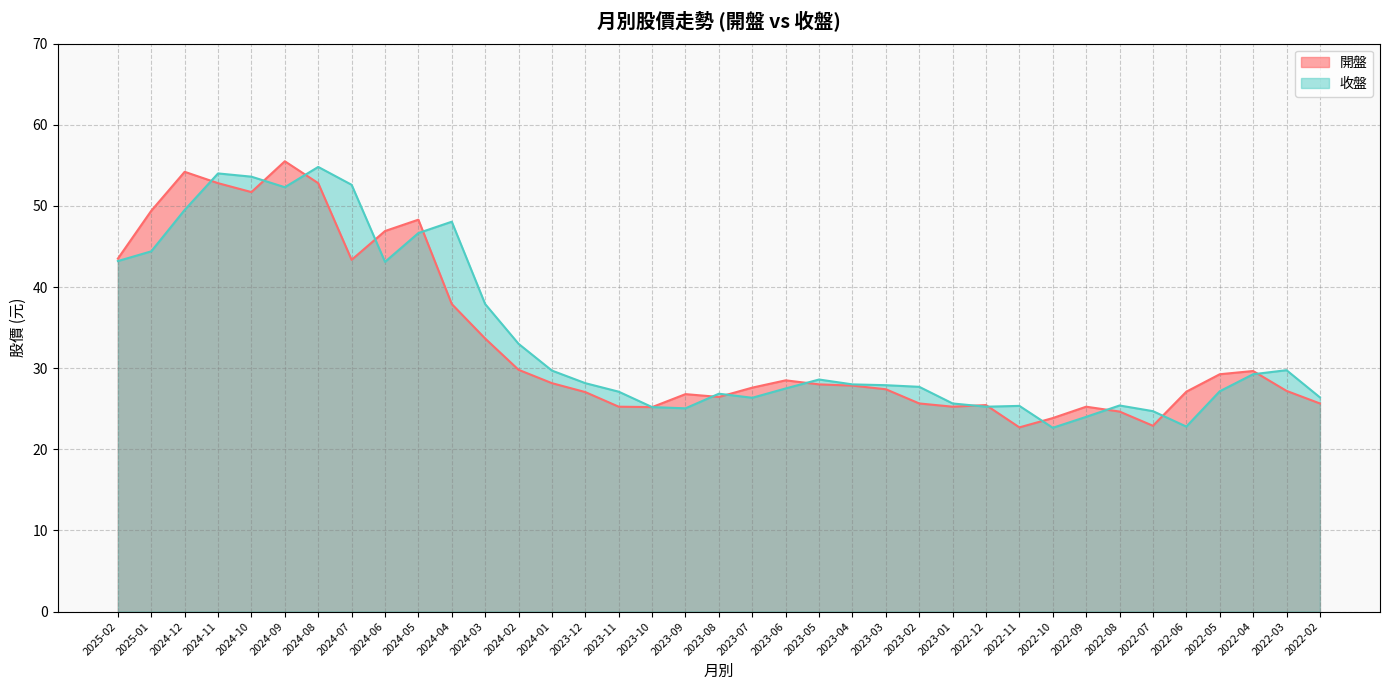

At which label is 收盤 closest to 38?

2024-03